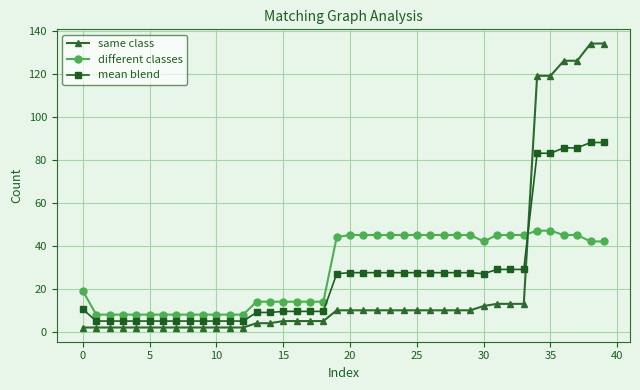

What is the value of the mean blend point at the 23rd from the left?

27.5